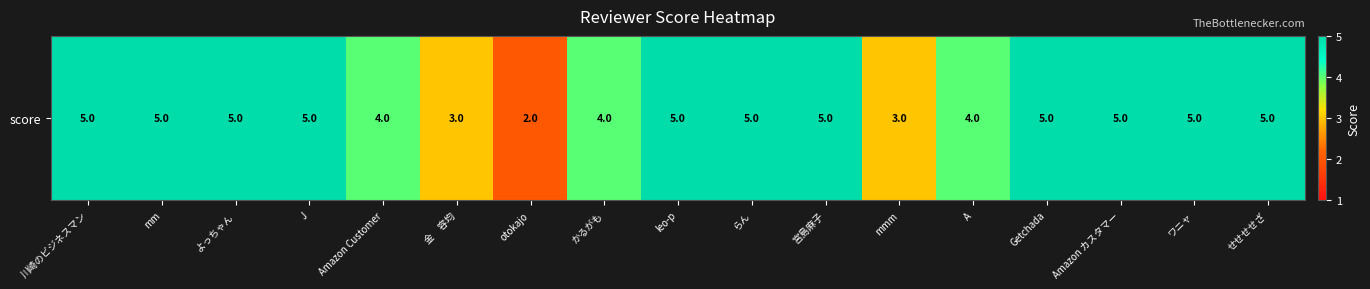

Is it true that the value at 宮島麻子 is 7?

False